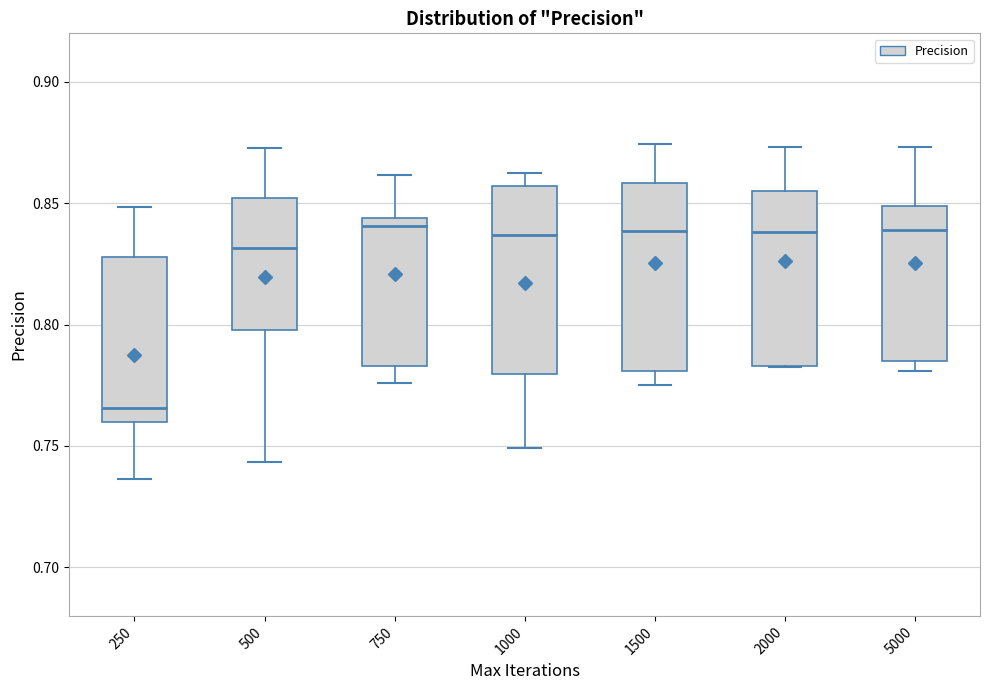

Reading left to right, read every box against the y-axis: the position of its median line, the range the box covers, and the ends of its whiskers. The values are not printed on the chart, so give them approximately, as read against the axis.

250: median 0.765, box 0.760 to 0.830, whiskers 0.735 to 0.850
500: median 0.830, box 0.800 to 0.850, whiskers 0.745 to 0.875
750: median 0.840, box 0.785 to 0.845, whiskers 0.775 to 0.860
1000: median 0.835, box 0.780 to 0.855, whiskers 0.750 to 0.865
1500: median 0.840, box 0.780 to 0.860, whiskers 0.775 to 0.875
2000: median 0.840, box 0.785 to 0.855, whiskers 0.785 to 0.875
5000: median 0.840, box 0.785 to 0.850, whiskers 0.780 to 0.875